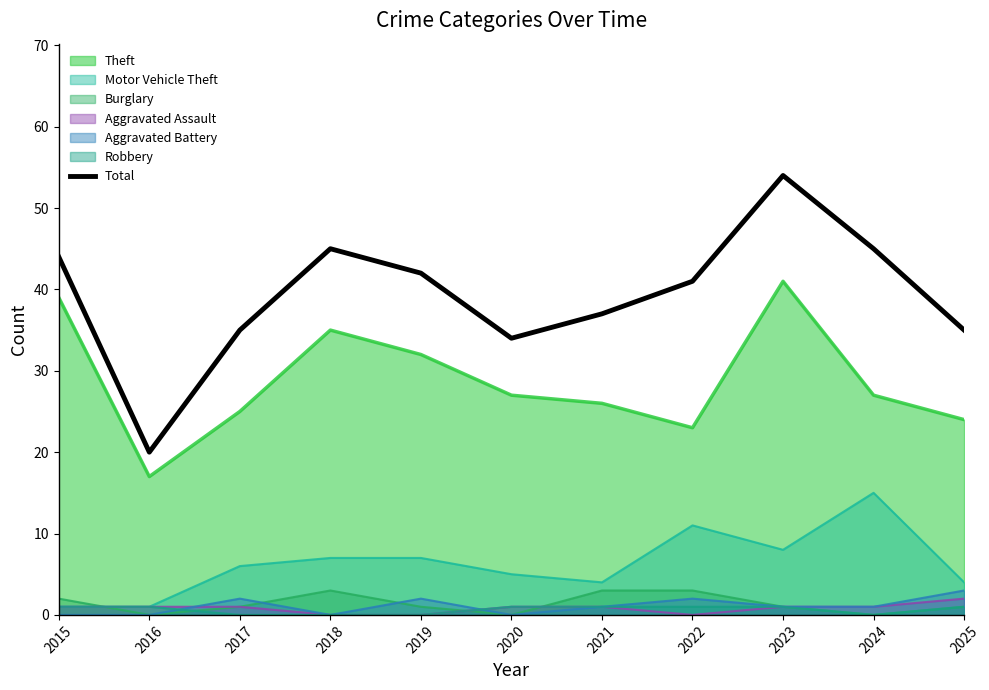

Is the value of Robbery at 2020 greater than the value of Theft at 2017?

No